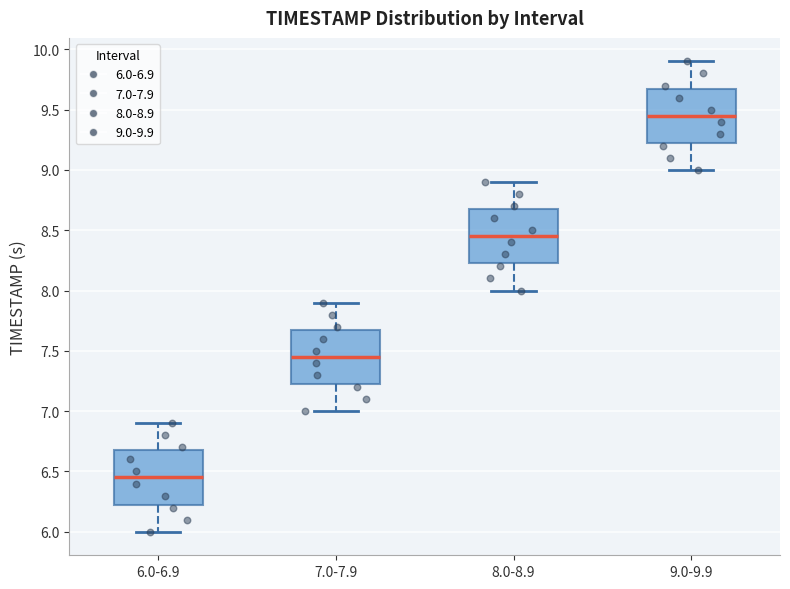

Which box's median line is the highest?

9.0-9.9